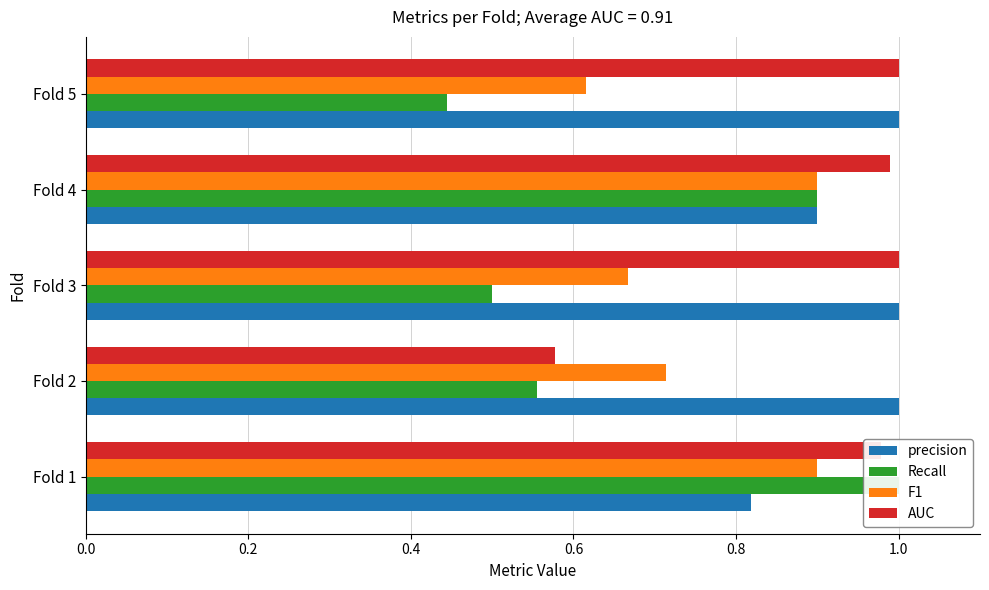

True or false: Recall has a value of 0.2 at Fold 1.

False